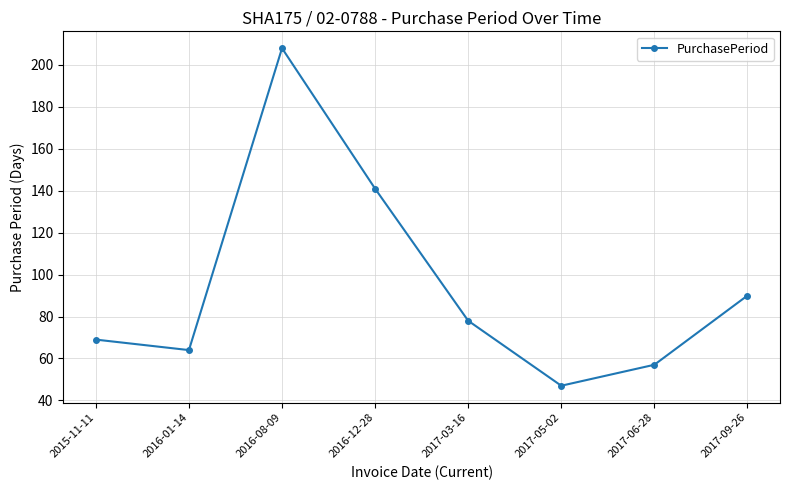

Where does the data first go above 78?

2016-08-09